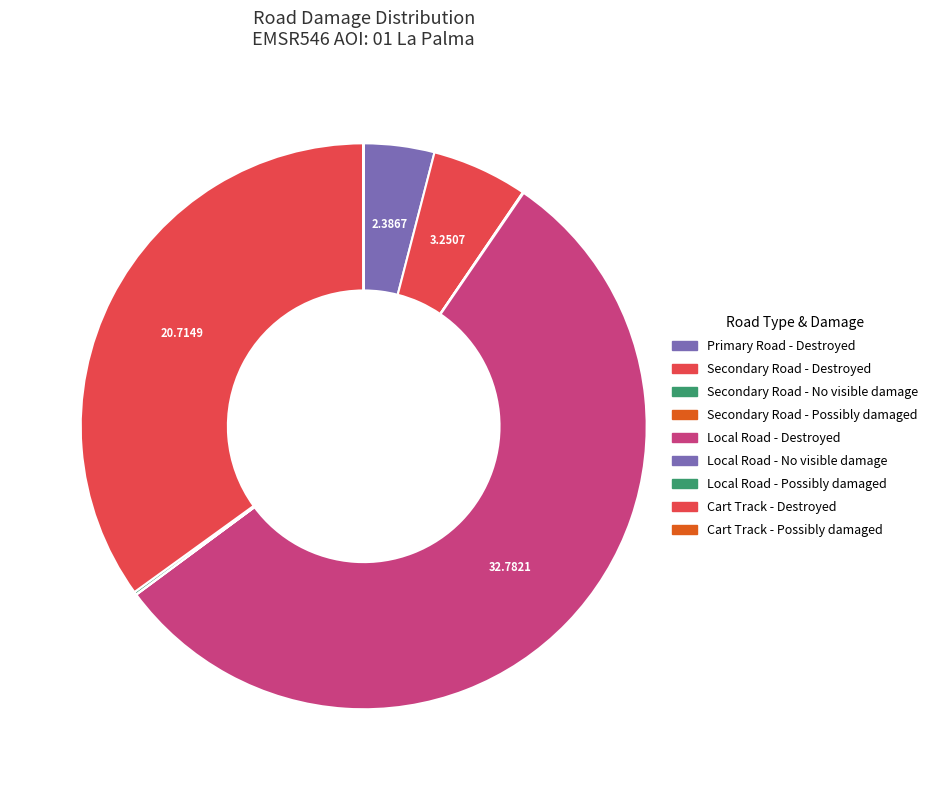

Is there a majority slice in this chart?

Yes